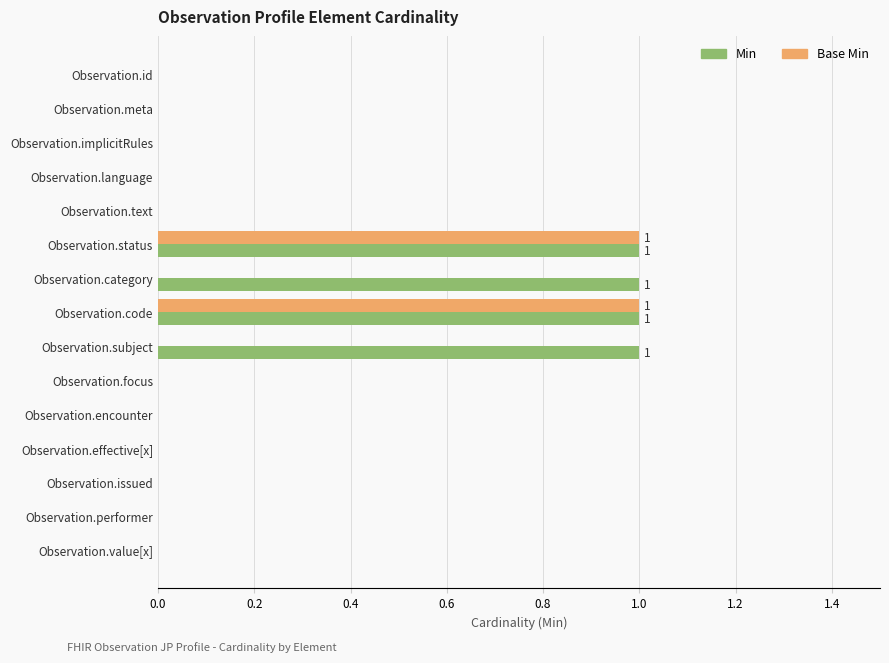

The Min series shows 0 at Observation.issued. True or false?

True